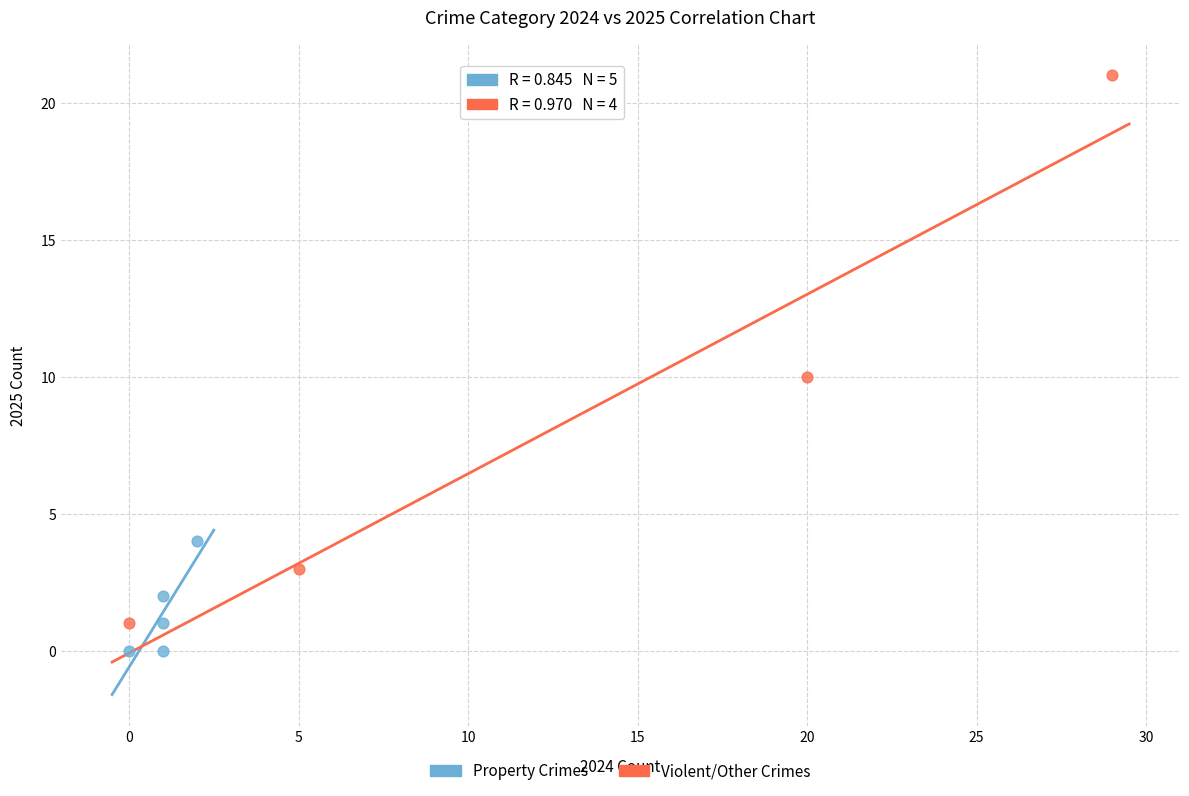

Which series has the widest spread of Y values?

Violent/Other Crimes